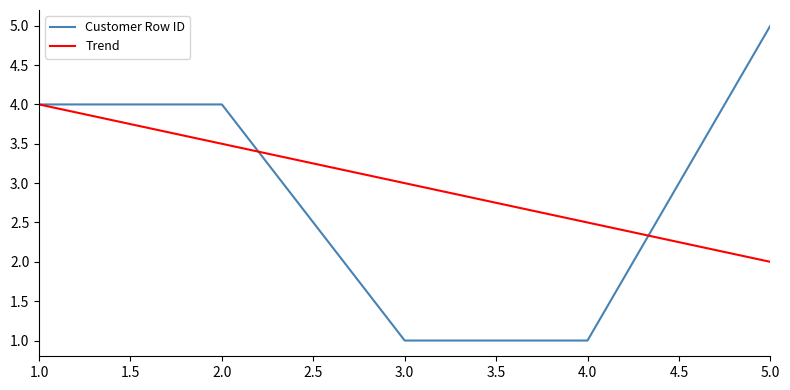

What is the total value across all series at 5.0?

7.0